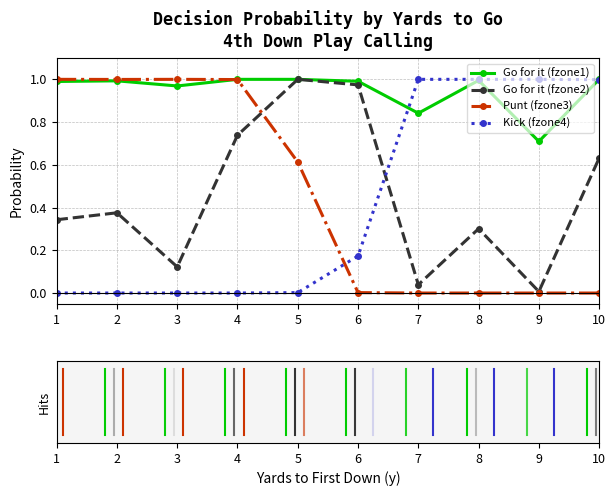

At how many categories does at least one series exceed 0?

10